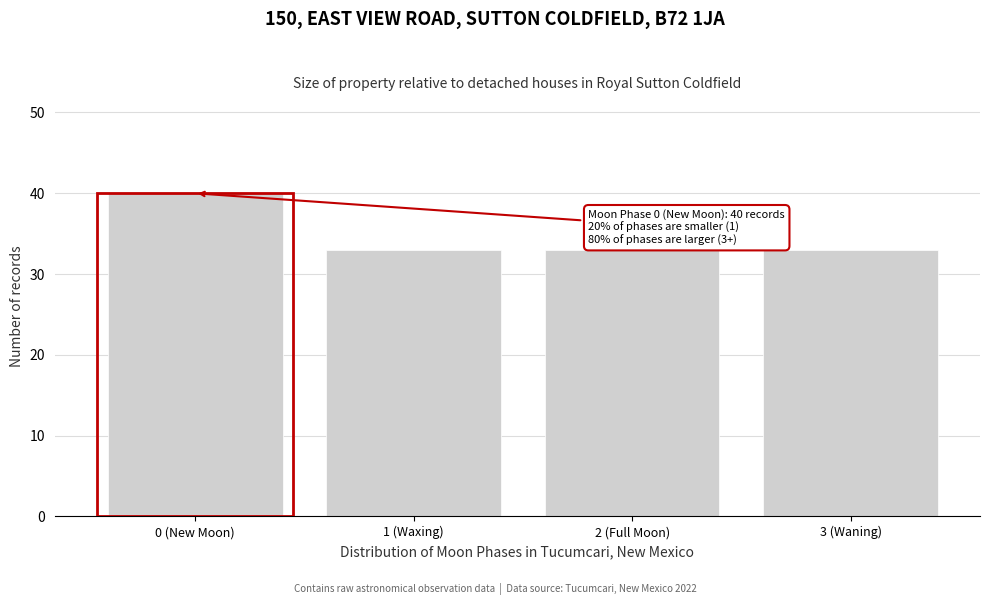

Reading left to right, extract all data points from this chart.

40	33	33	33